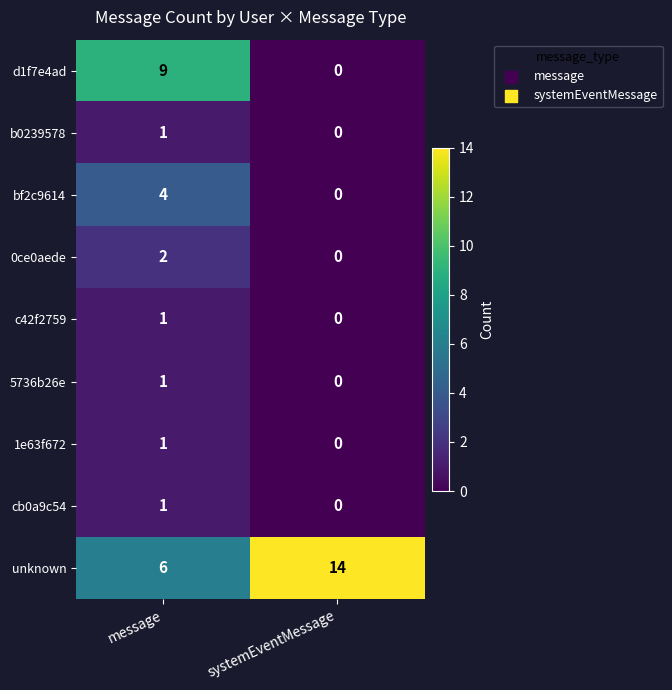

The c42f2759 series shows 0 at message. True or false?

False